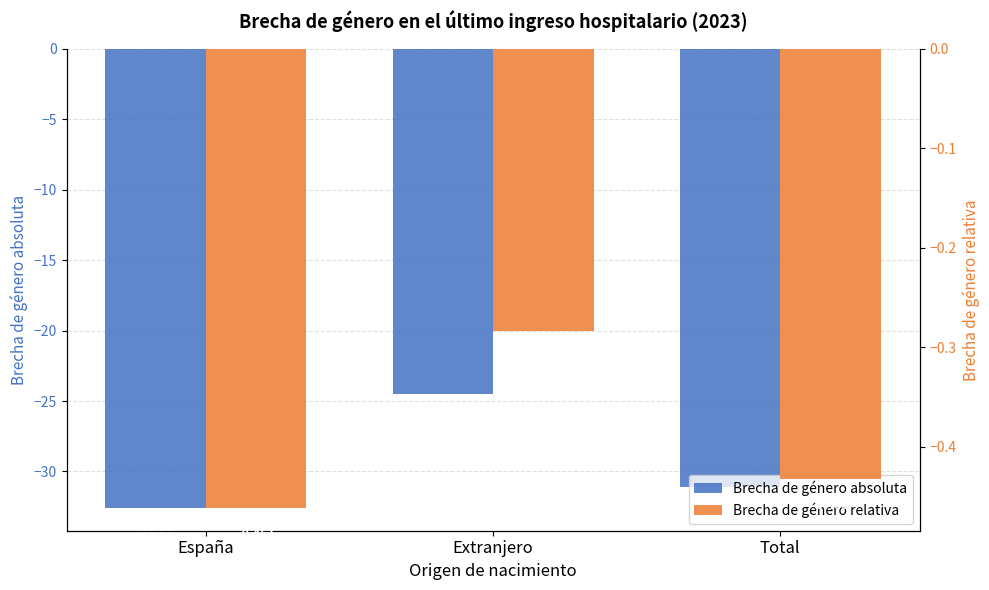

At which label does Brecha de género relativa reach its minimum?

España